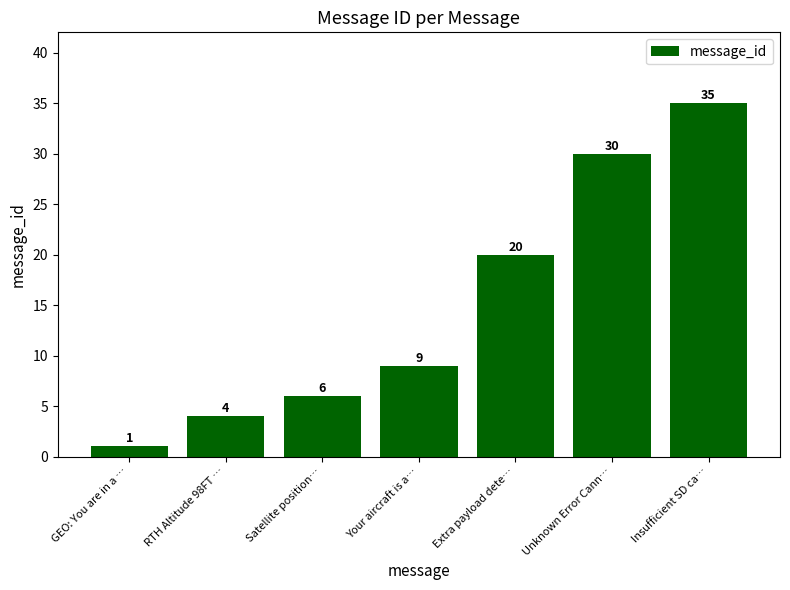

What is the change in value from Satellite position… to Unknown Error Cann…?

+24